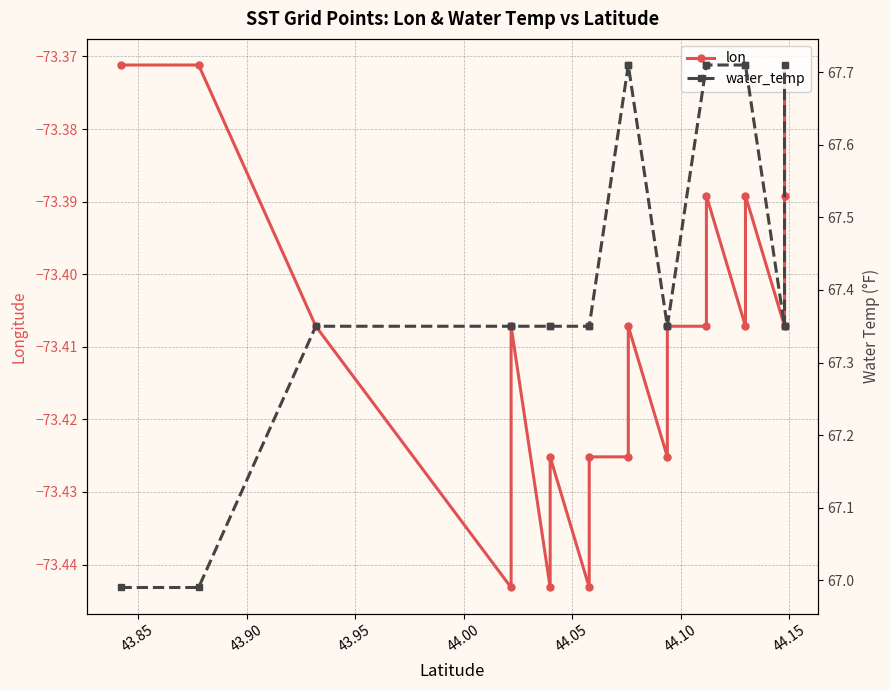

In lon, how many points are lower than both neighbors (excluding endpoints)?

6